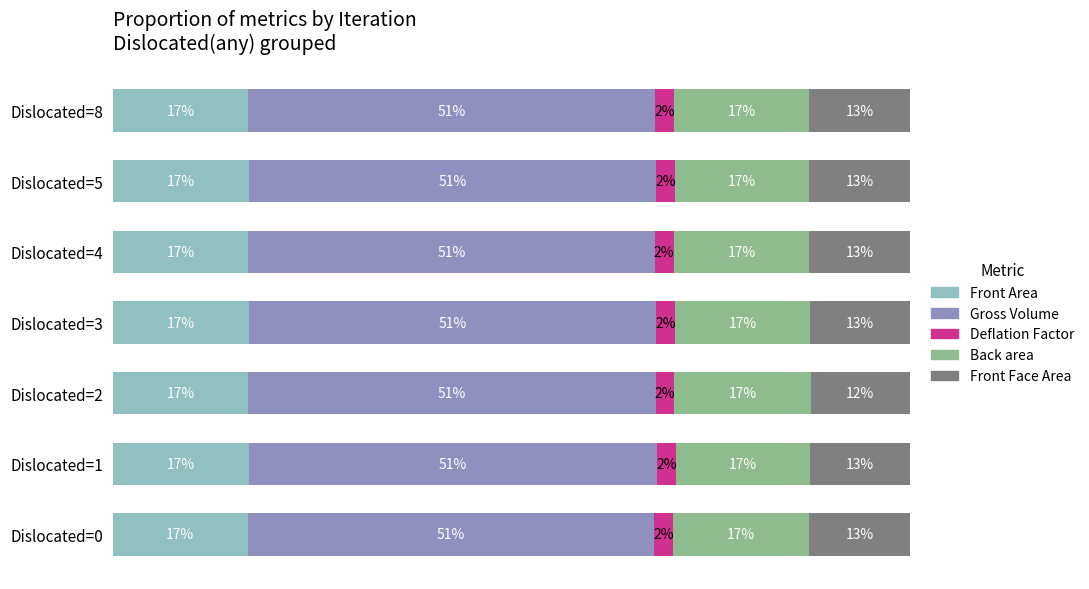

What are all the series names shown in the legend?

Front Area, Gross Volume, Deflation Factor, Back area, Front Face Area